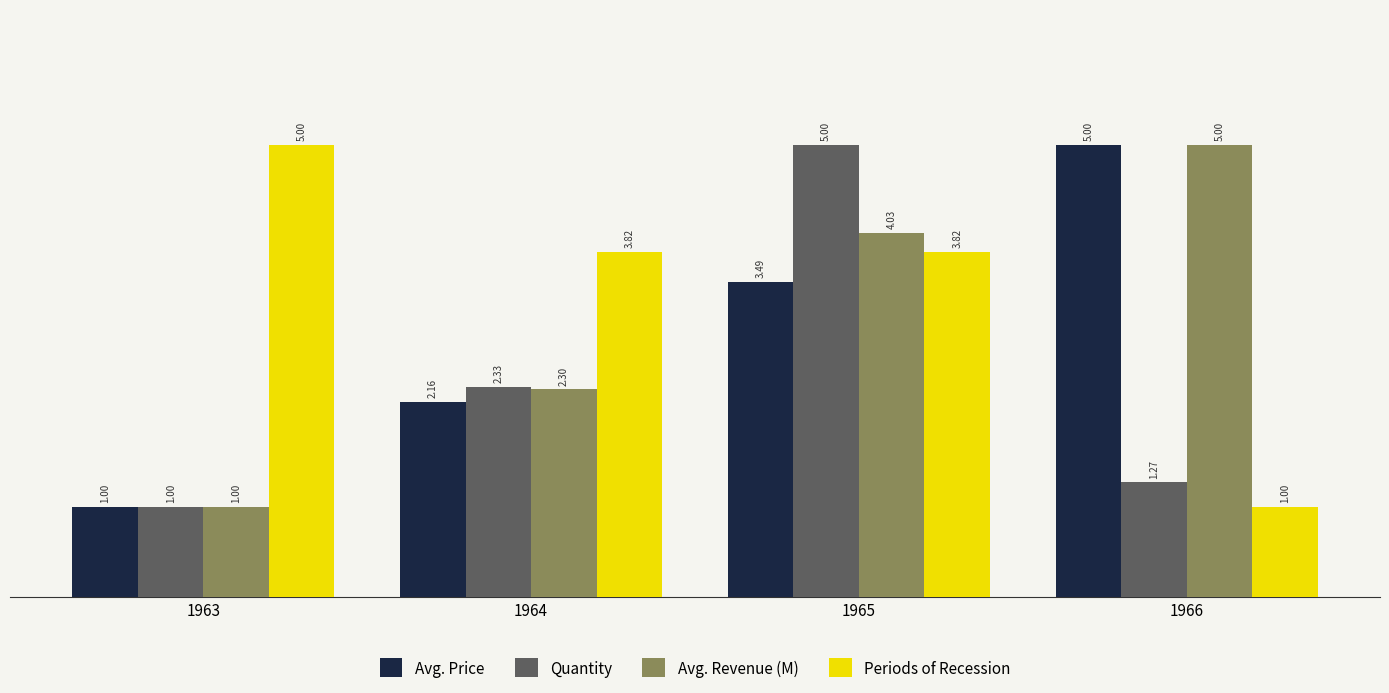

Which series has the largest total across all categories?

Periods of Recession